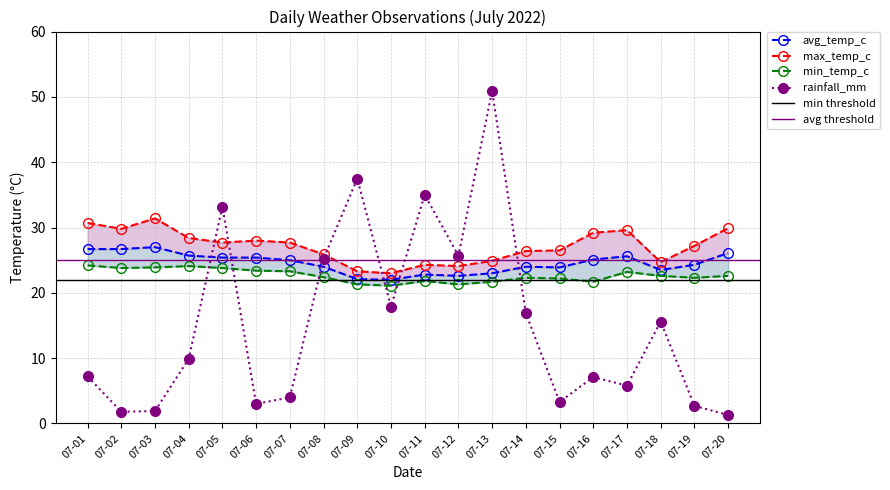

The rainfall_mm series shows 1.8 at 07-02. True or false?

True